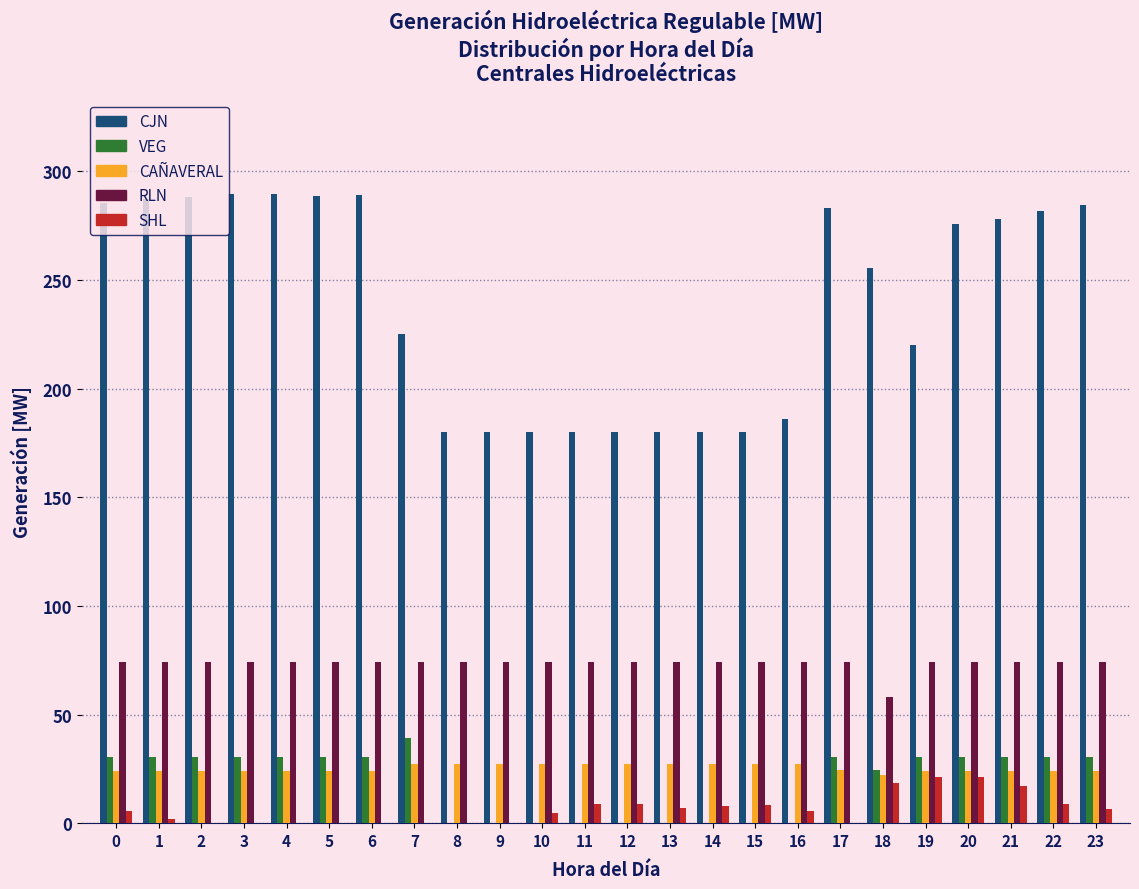

Which series has the largest total across all categories?

CJN